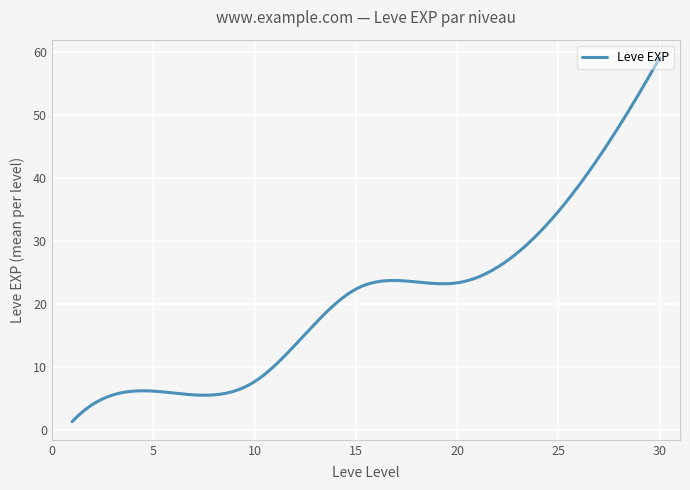

How many lines are shown in the chart?

1